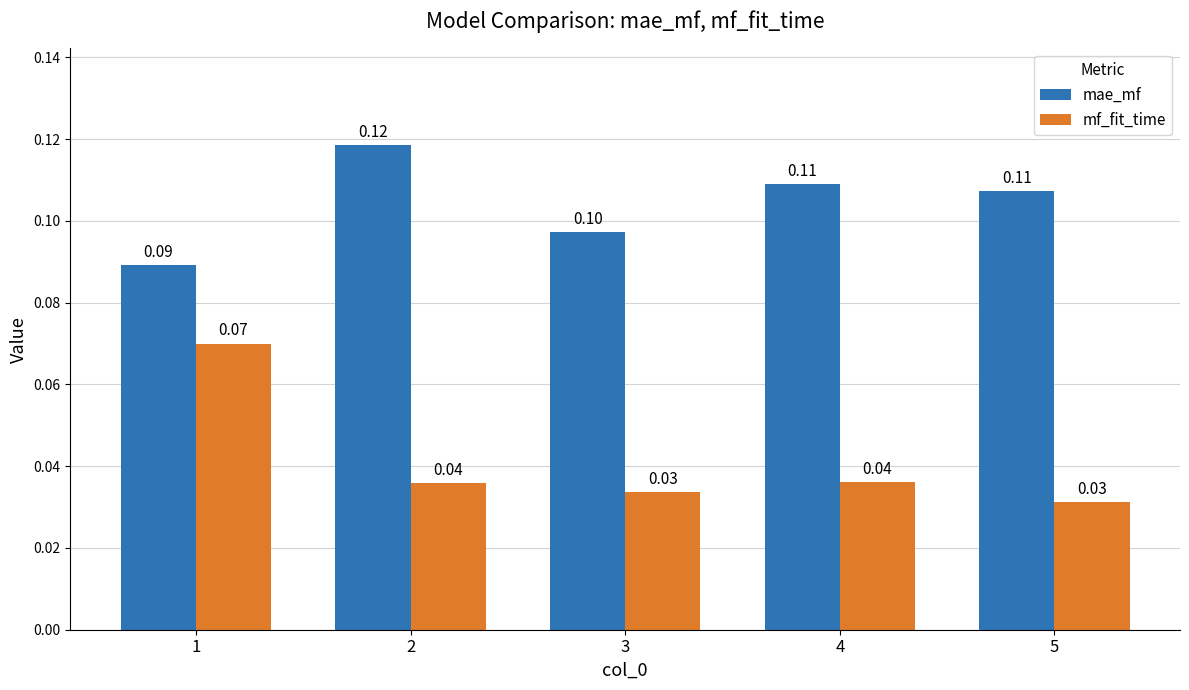

Which series changed the most between 1 and 5?

mf_fit_time